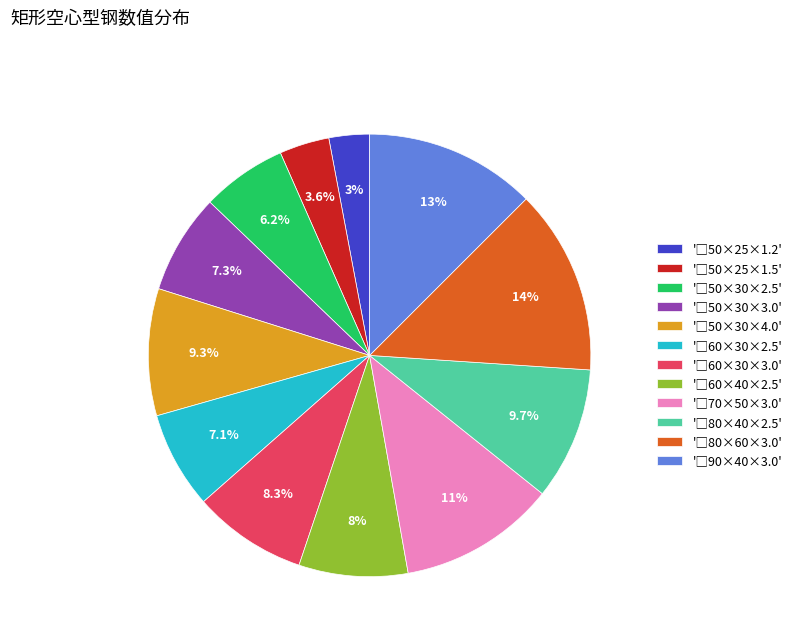

Is there any slice that represents more than half of the pie?

No